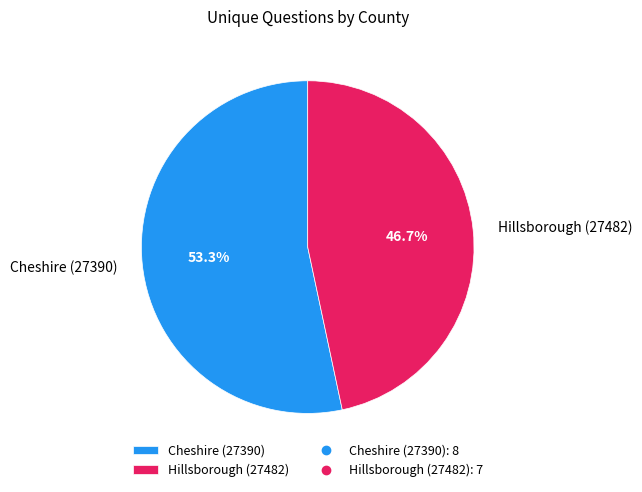

Which category accounts for the majority?

Cheshire (27390)